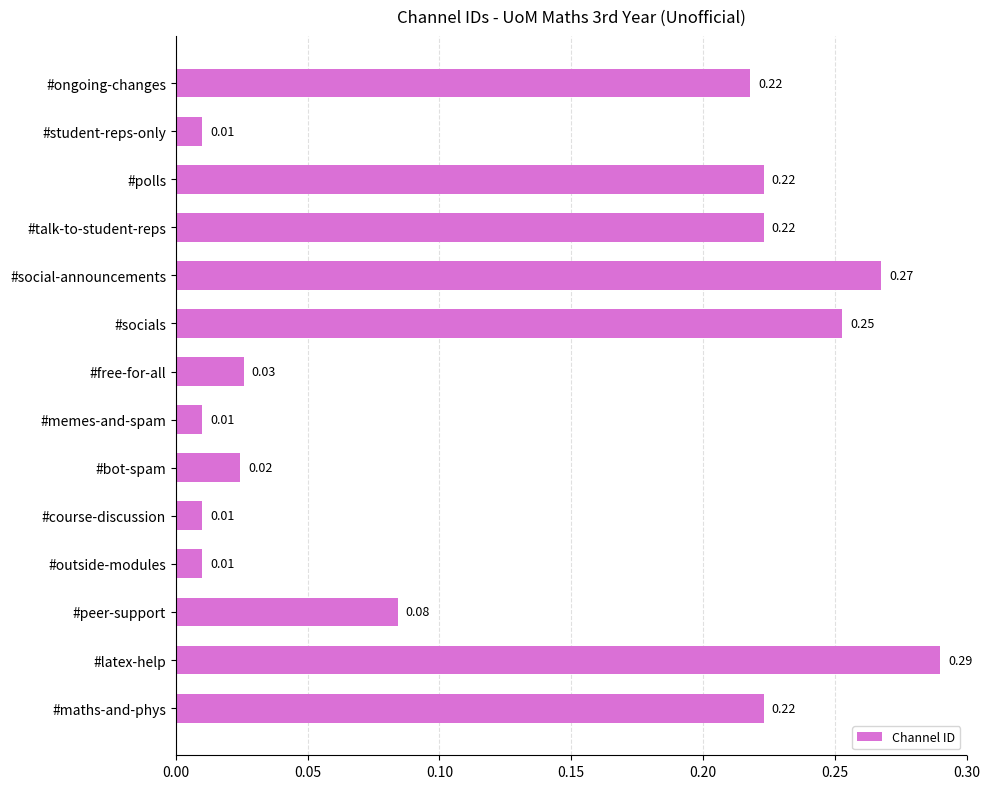

Which label corresponds to the largest value in the chart?

#latex-help